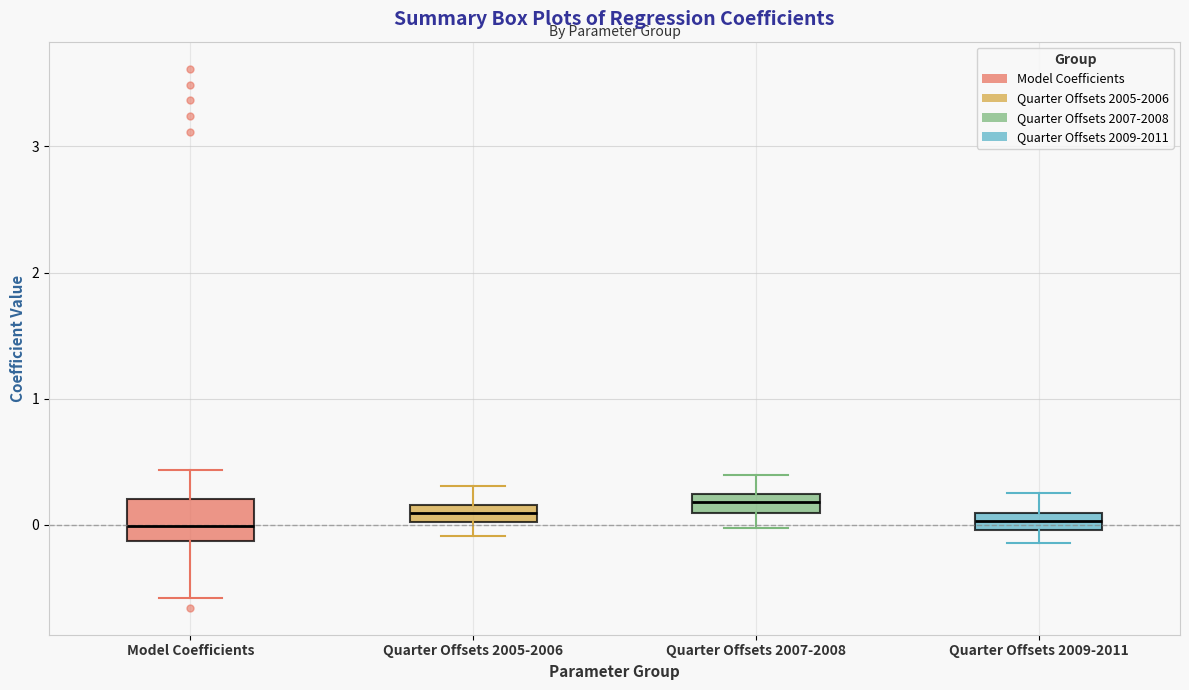

Comparing the boxes themselves (not the whiskers), which one is the tallest?

Model Coefficients